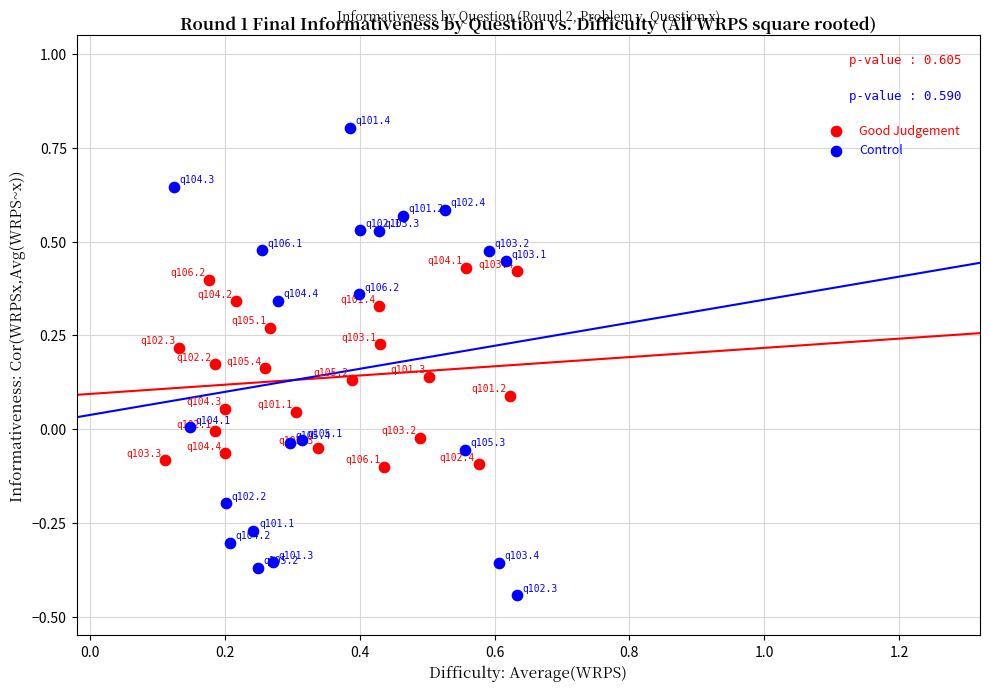

Which series has the largest Y range (max minus min)?

Control